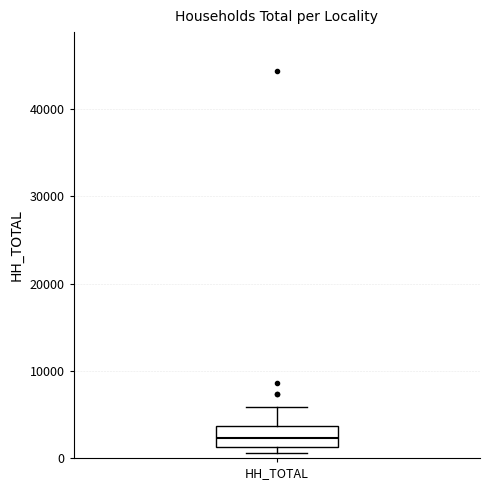

Transcribe this box plot: give where the median line is, the range the box spans, and where the two whiskers end, as read against the y-axis. The values are not printed on the chart, so give them approximately, as read against the axis.

median 2000, box 1000 to 4000, whiskers 1000 (just below the box's lower edge) to 6000